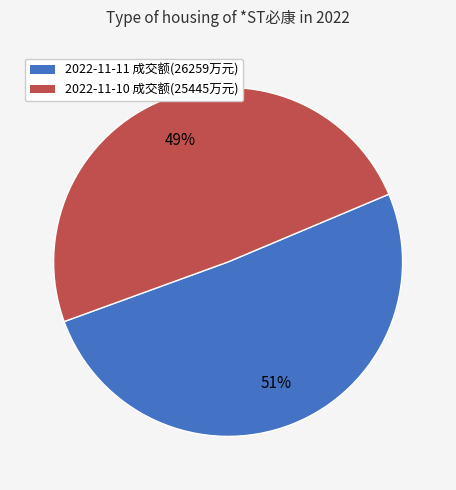

How many segments does this pie chart have?

2